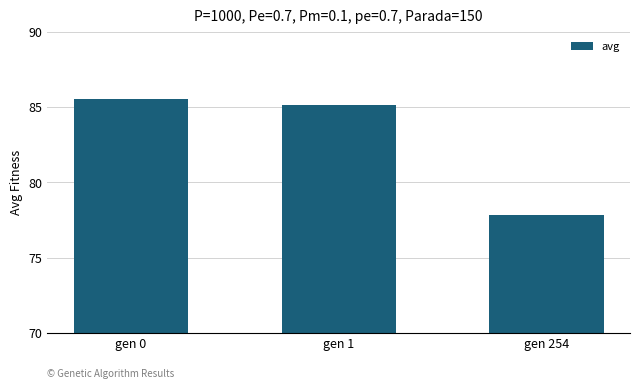

Rank the categories by value from highest to lowest.

gen 0, gen 1, gen 254